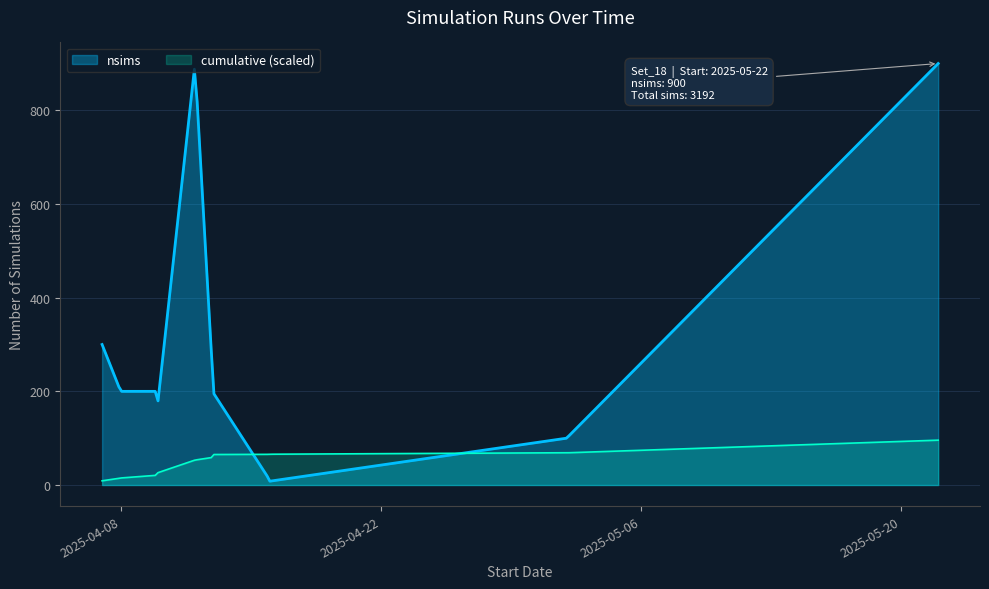

Reading right to left, extract all data points from this chart.

2025-05-22=900	2025-05-02=100	2025-04-16=8	2025-04-16=12	2025-04-13=196	2025-04-13=200	2025-04-12=900	2025-04-10=176	2025-04-10=200	2025-04-08=200	2025-04-07=300